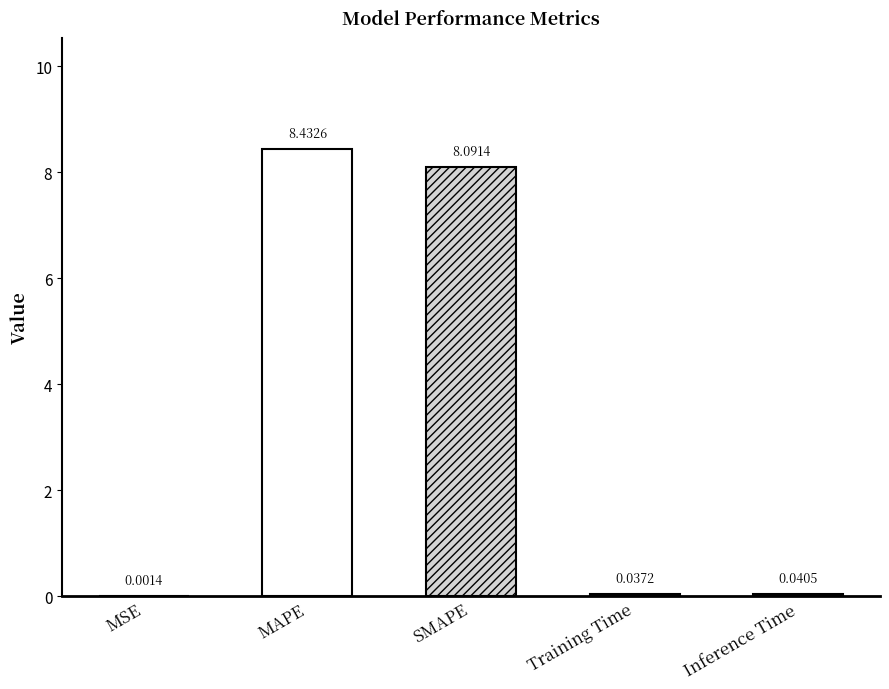

List the labels in order of value, smallest first.

MSE, Training Time, Inference Time, SMAPE, MAPE